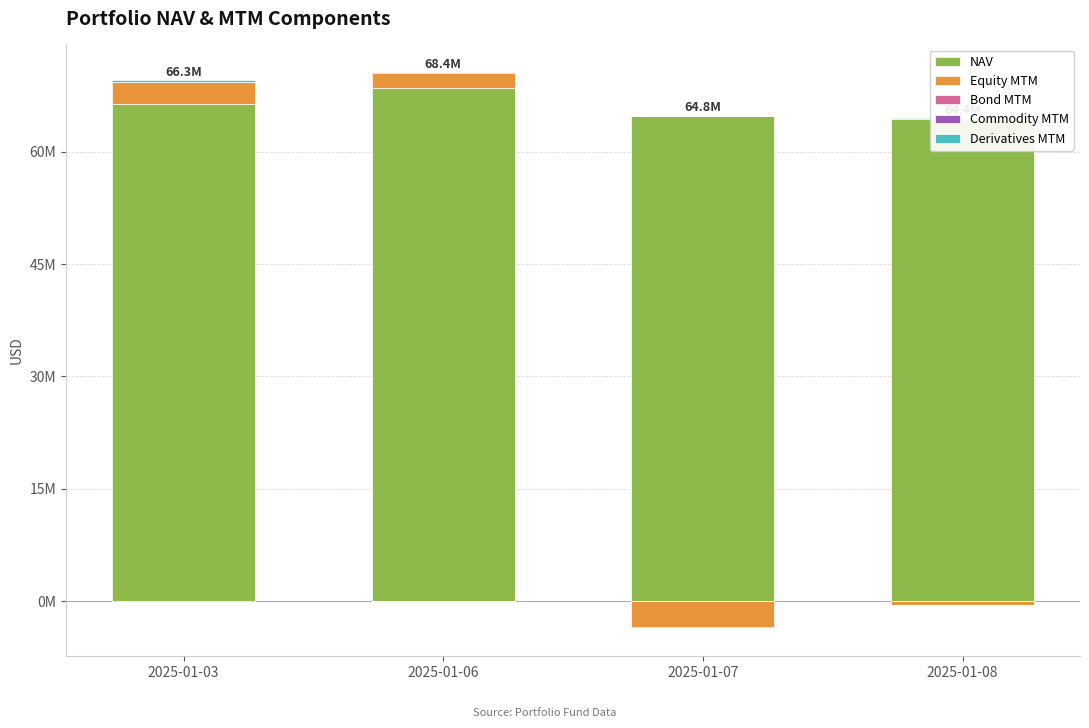

What is the difference between the maximum and minimum values in the NAV series?

4067555.3